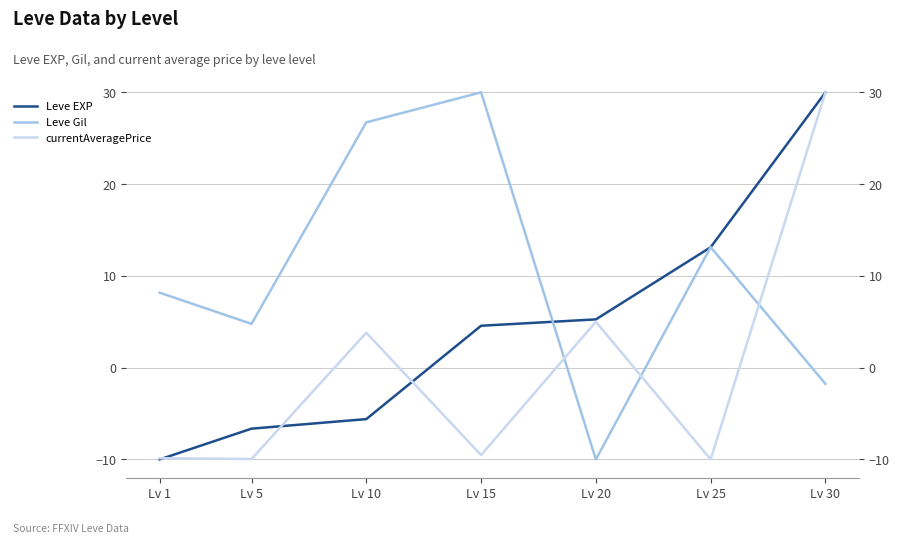

Reading left to right, transcribe all the data shown in this chart.

Leve EXP: -10.0	-6.6	-5.6	4.6	5.3	13.1	30.0
Leve Gil: 8.2	4.8	26.7	30.0	-10.0	13.1	-1.8
currentAveragePrice: -9.9	-10.0	3.8	-9.5	5.0	-10.0	30.0